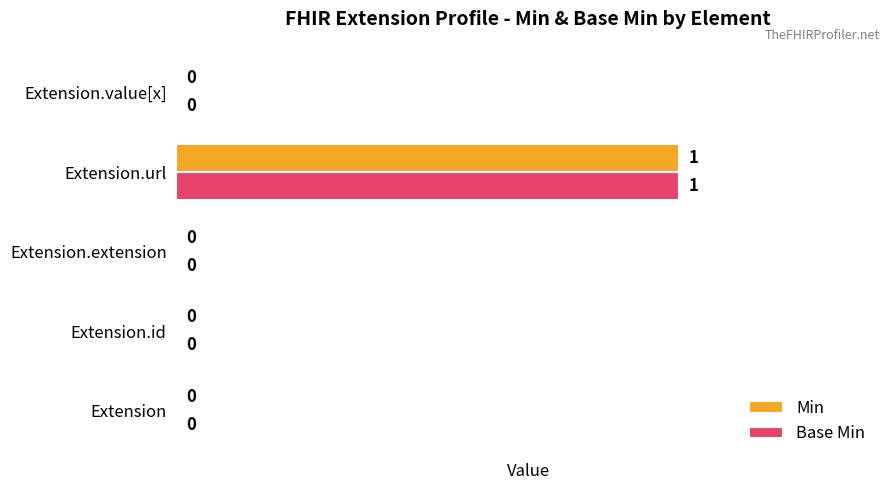

What is the maximum value for Base Min?

1